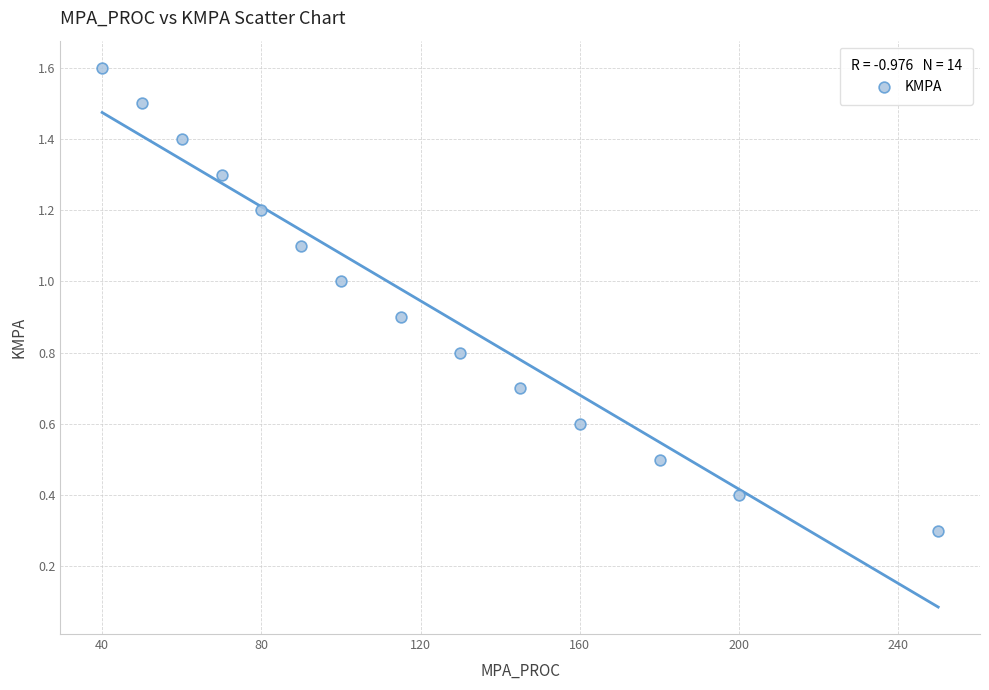

What is the range of X values (max minus min)?

210.0